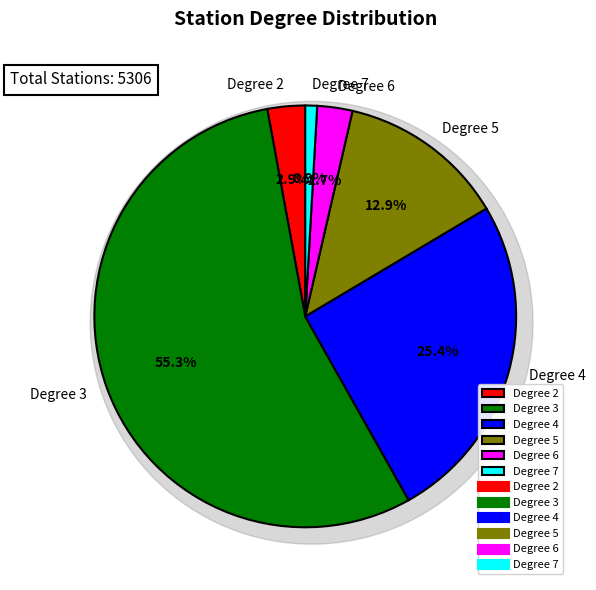

To the nearest percent, what is the combined percentage of 2 and 3?

58%